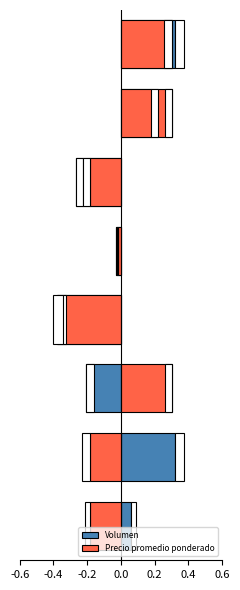

Which series has the widest spread of values?

Volumen